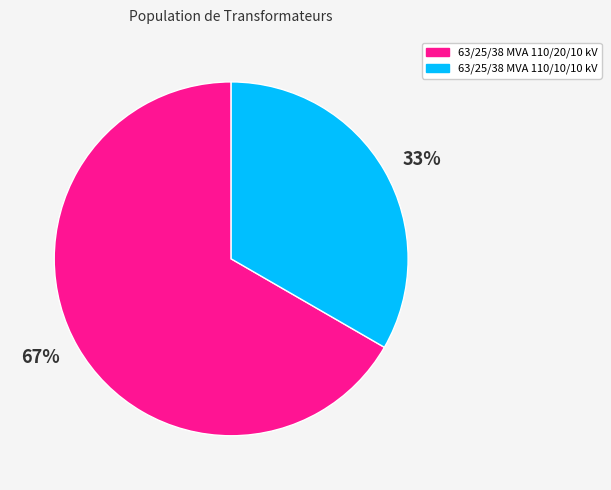

The 67% slice represents 52% of the pie. True or false?

False